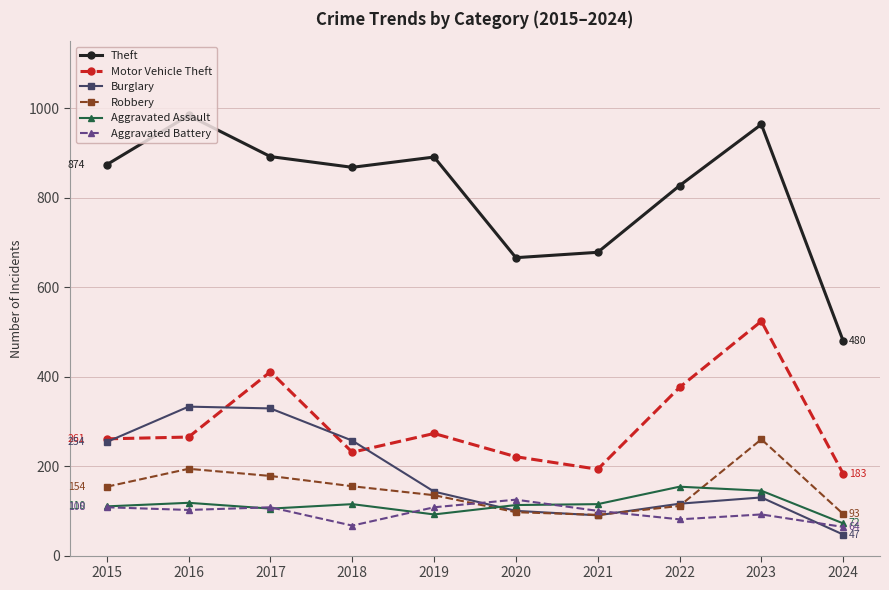

What is the minimum value shown in the chart?

47